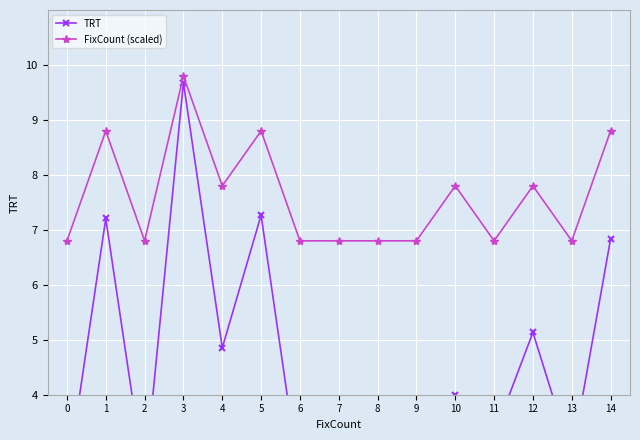

Reading left to right, extract all data points from this chart.

TRT: 0=2.4	1=7.2	2=2.5	3=9.7	4=4.9	5=7.3	6=2.4	7=2.4	8=2.5	9=2.5	10=4.0	11=3.3	12=5.1	13=2.9	14=6.8
FixCount (scaled): 0=6.8	1=8.8	2=6.8	3=9.8	4=7.8	5=8.8	6=6.8	7=6.8	8=6.8	9=6.8	10=7.8	11=6.8	12=7.8	13=6.8	14=8.8